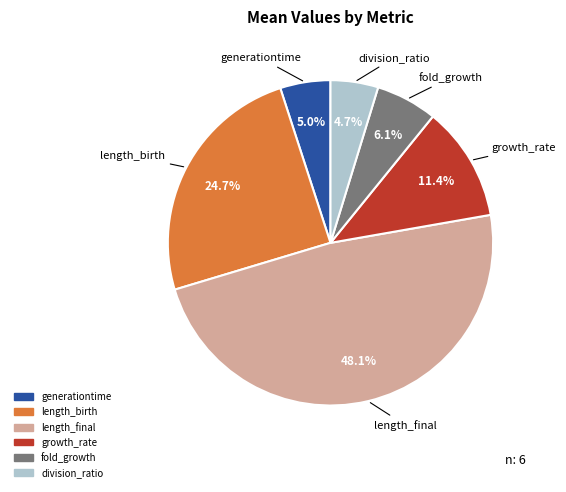

The fold_growth slice represents 6% of the pie. True or false?

True